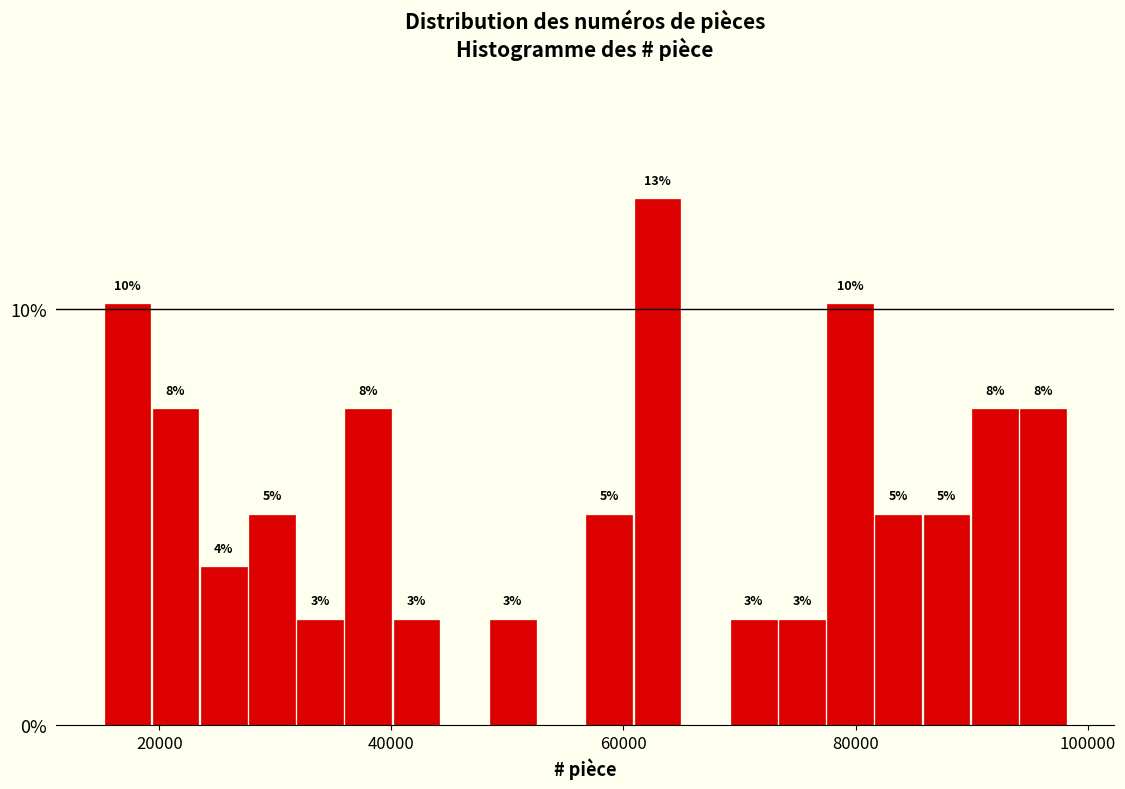

Read against the x-axis, roughly where is the centre of the tallest bar?

62000